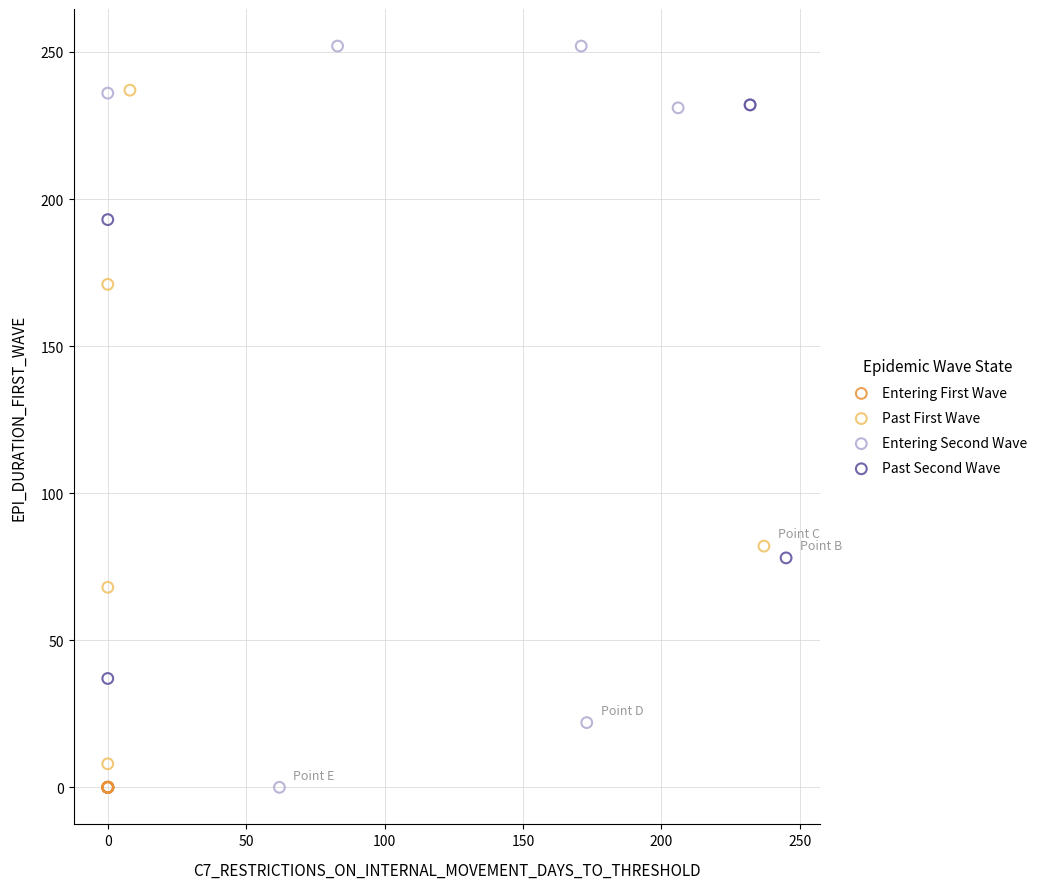

What are all the series names shown in the legend?

Entering First Wave, Past First Wave, Entering Second Wave, Past Second Wave